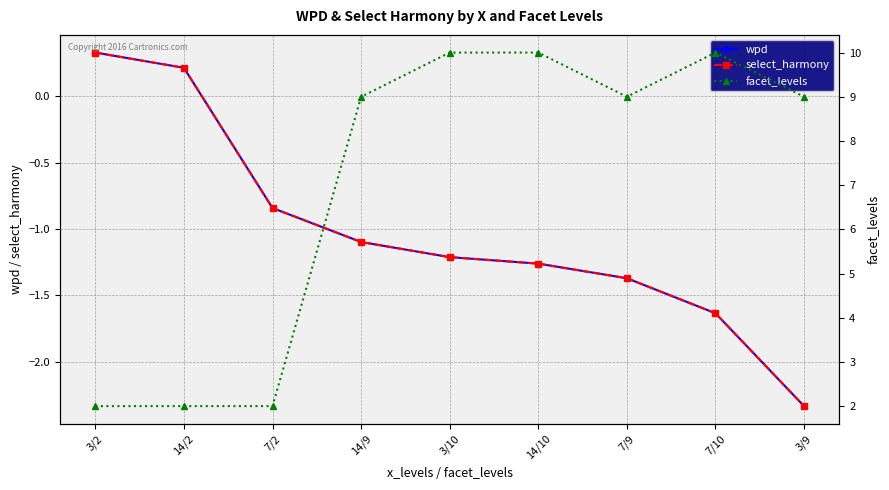

What are all the series names shown in the legend?

wpd, select_harmony, facet_levels